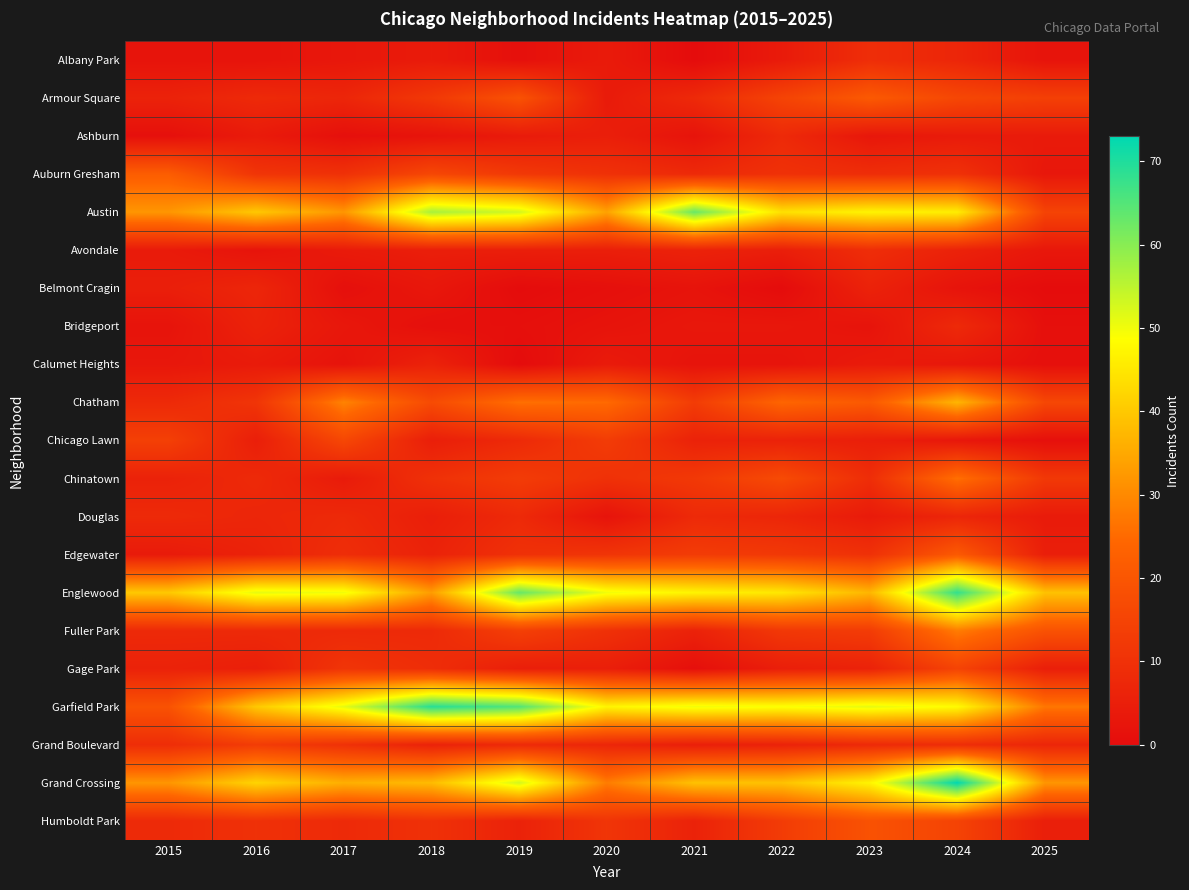

What is the difference between the highest and lowest values at 2018?

68